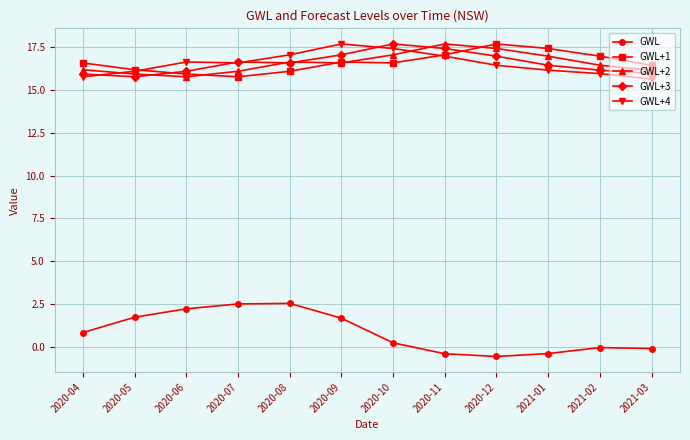

What is the sum of the GWL values at 2020-12 and 2020-09?

1.2